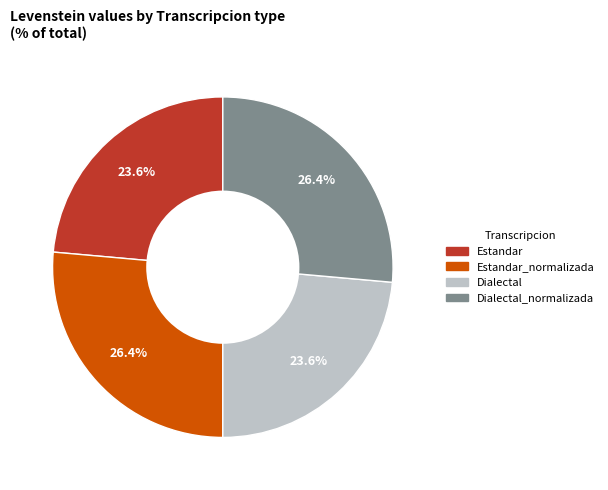

What percentage is NOT represented by Estandar?

76.4%